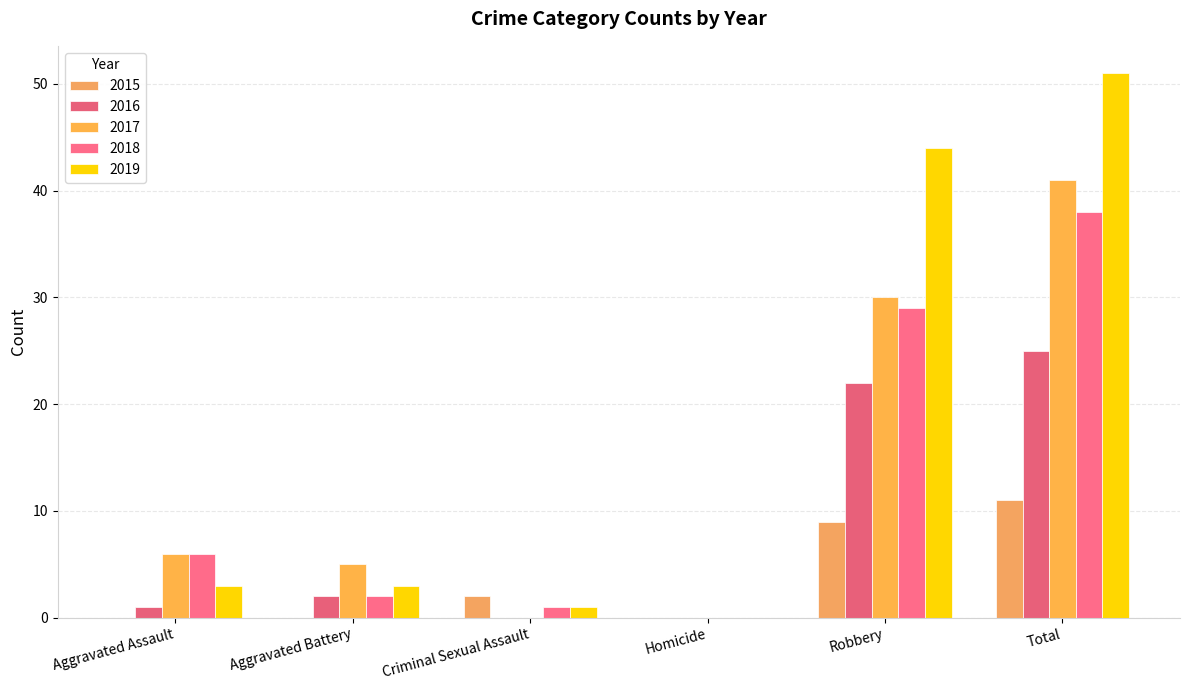

How many categories are shown in the chart?

6